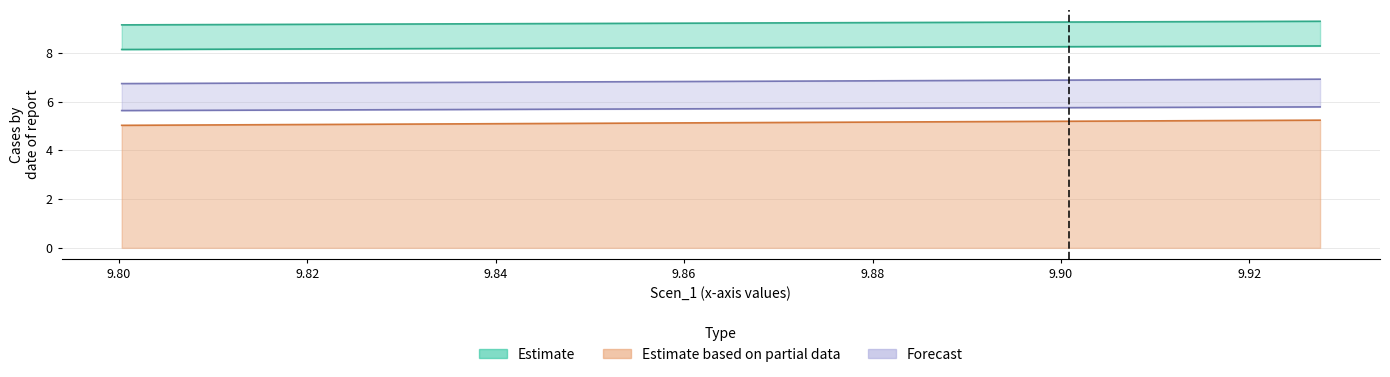

Reading left to right, extract all data points from this chart.

Scen_3: 9.2	9.2	9.2	9.2	9.2	9.2	9.2	9.2	9.2	9.2	9.2	9.2	9.2	9.2	9.2	9.2	9.2	9.2	9.2	9.2	9.2	9.2	9.2	9.2	9.2	9.2	9.2	9.2	9.2	9.3	9.3	9.3	9.3	9.3	9.3	9.3	9.3	9.3	9.3	9.3
Scen_4: 8.1	8.1	8.1	8.2	8.2	8.2	8.2	8.2	8.2	8.2	8.2	8.2	8.2	8.2	8.2	8.2	8.2	8.2	8.2	8.2	8.2	8.2	8.2	8.2	8.2	8.2	8.2	8.2	8.2	8.2	8.2	8.3	8.3	8.3	8.3	8.3	8.3	8.3	8.3	8.3
Scen_5: 5.0	5.0	5.0	5.0	5.0	5.1	5.1	5.1	5.1	5.1	5.1	5.1	5.1	5.1	5.1	5.1	5.1	5.1	5.1	5.1	5.1	5.1	5.1	5.1	5.1	5.2	5.2	5.2	5.2	5.2	5.2	5.2	5.2	5.2	5.2	5.2	5.2	5.2	5.2	5.2
Scen_6: 6.7	6.7	6.8	6.8	6.8	6.8	6.8	6.8	6.8	6.8	6.8	6.8	6.8	6.8	6.8	6.8	6.8	6.8	6.8	6.8	6.8	6.8	6.8	6.8	6.8	6.8	6.9	6.9	6.9	6.9	6.9	6.9	6.9	6.9	6.9	6.9	6.9	6.9	6.9	6.9
Scen_7: 5.6	5.6	5.6	5.6	5.6	5.7	5.7	5.7	5.7	5.7	5.7	5.7	5.7	5.7	5.7	5.7	5.7	5.7	5.7	5.7	5.7	5.7	5.7	5.7	5.7	5.7	5.7	5.7	5.7	5.7	5.7	5.7	5.8	5.8	5.8	5.8	5.8	5.8	5.8	5.8